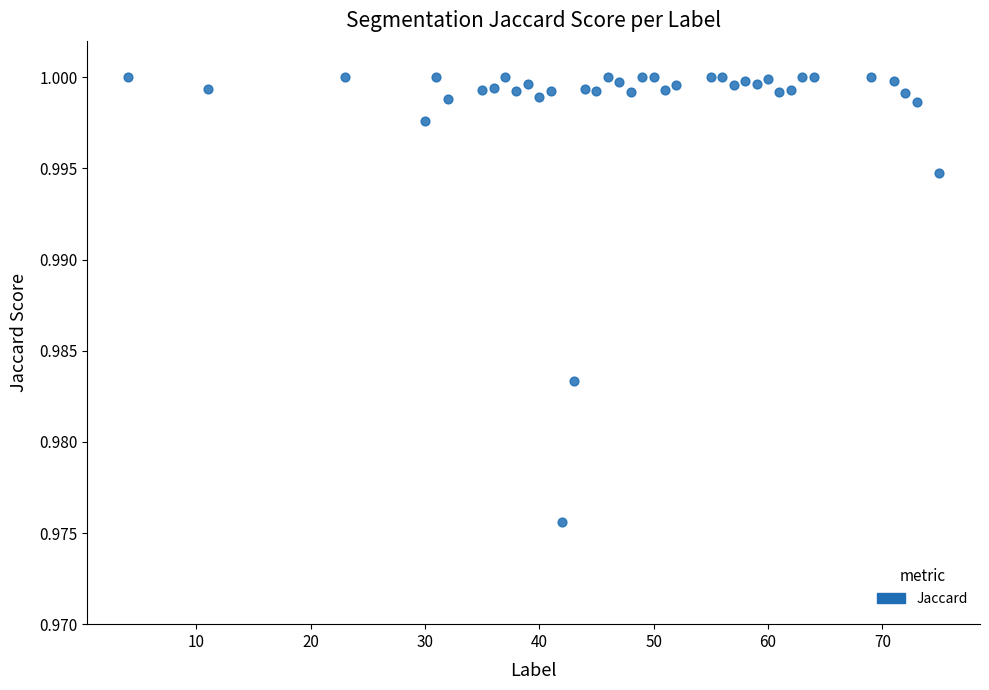

What is the range of X values (max minus min)?

71.0